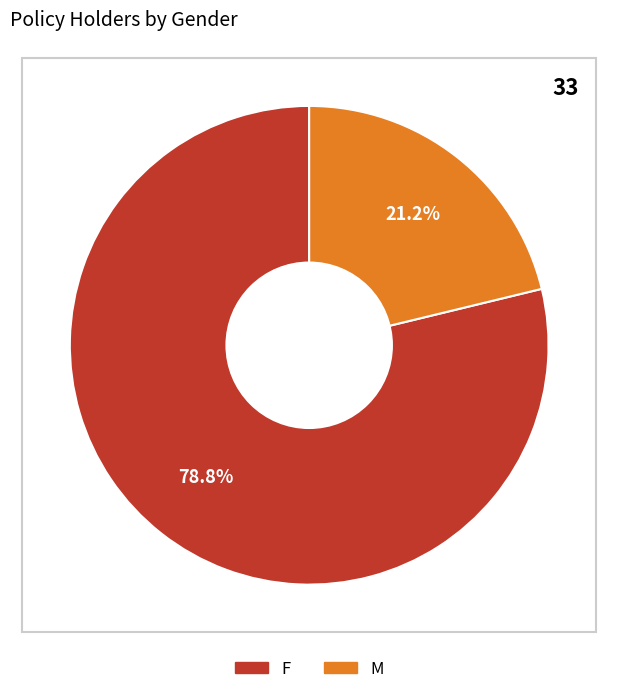

What percentage do M and F together represent?

100.0%